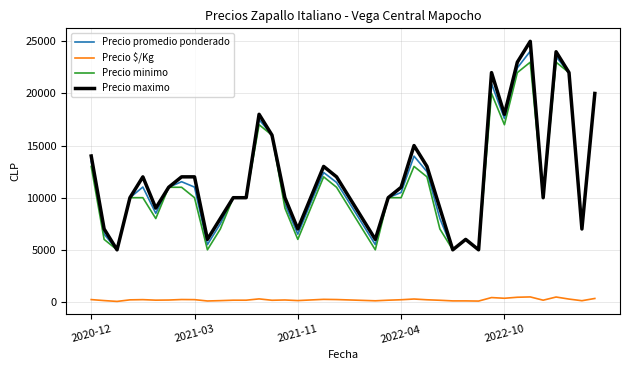

True or false: Precio minimo and Precio $/Kg cross at least once.

False